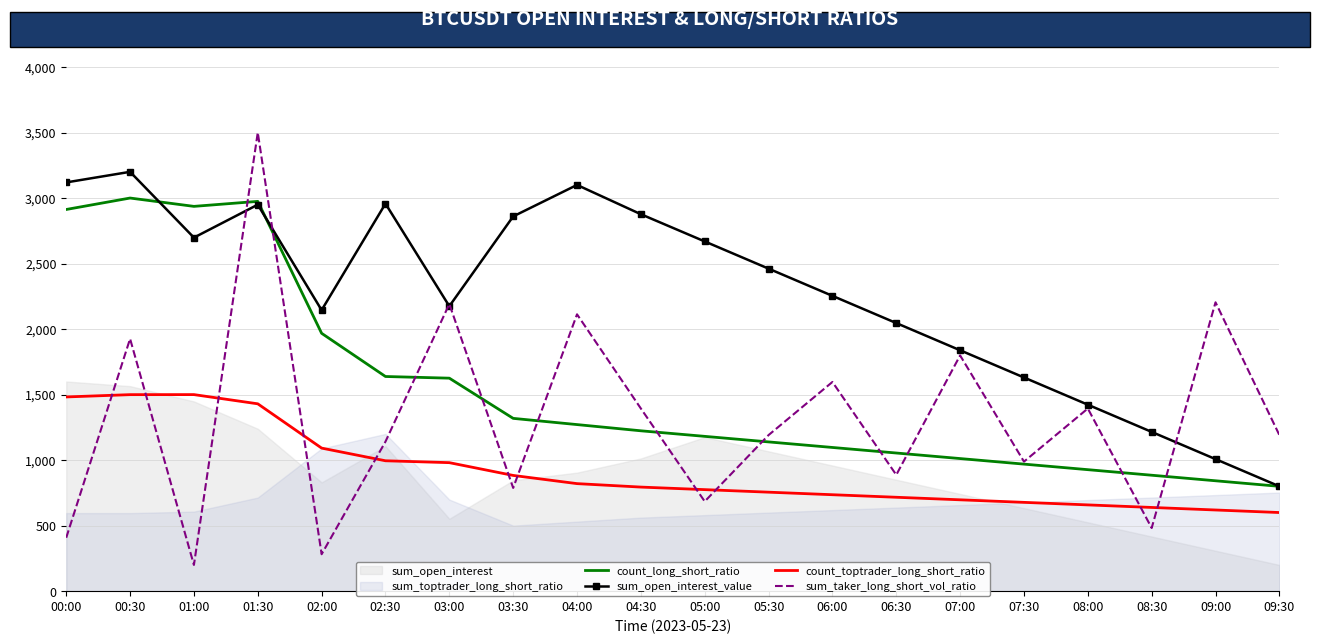

At which category does count_toptrader_long_short_ratio reach its first local peak?

01:00